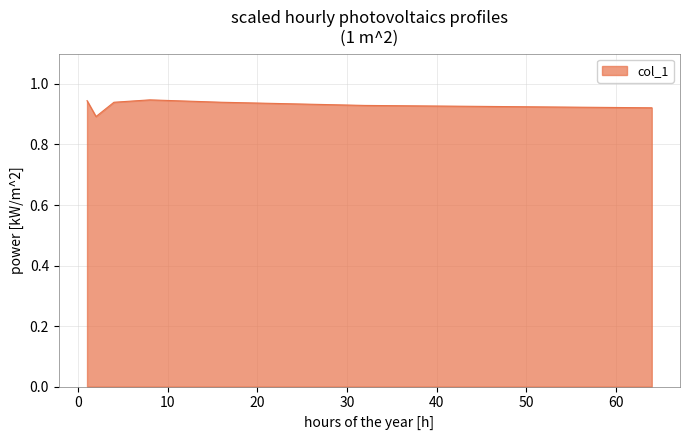

How many values are between 0 and 1?

7